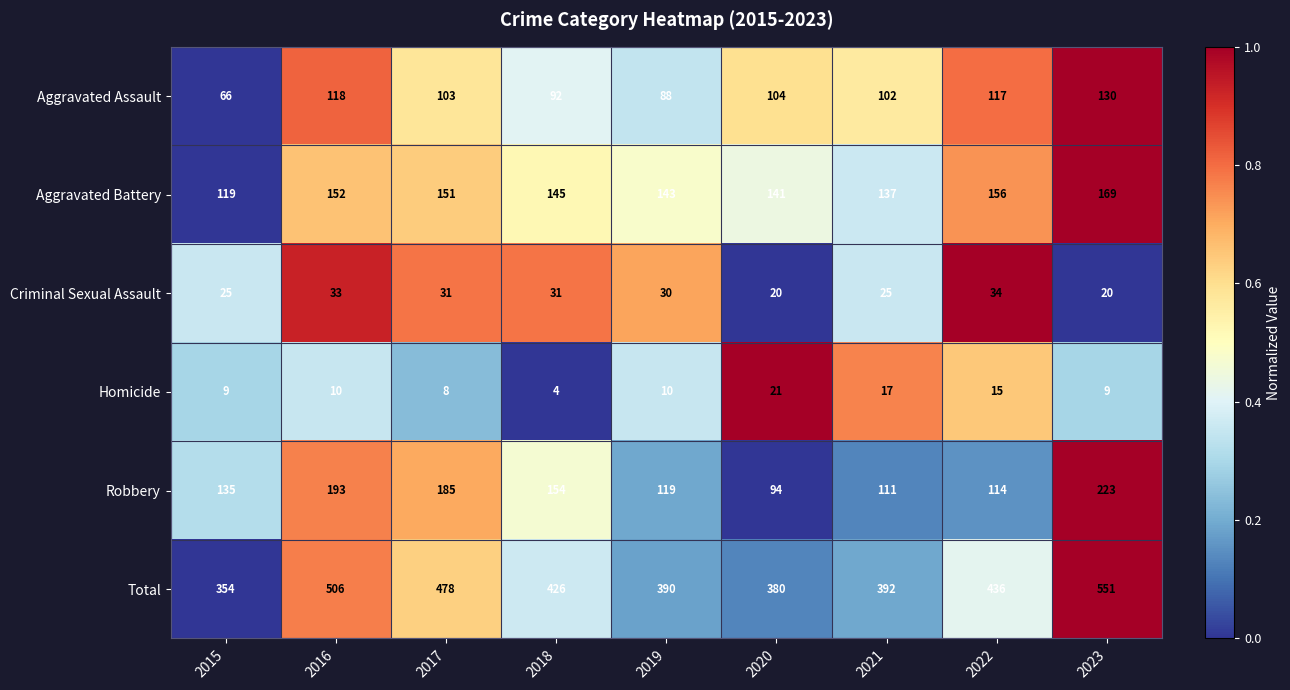

Which series has the largest range (max minus min)?

Total